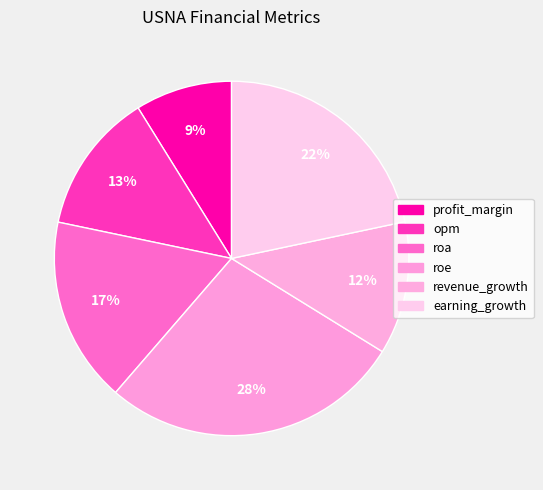

True or false: earning_growth accounts for 22% of the total.

True